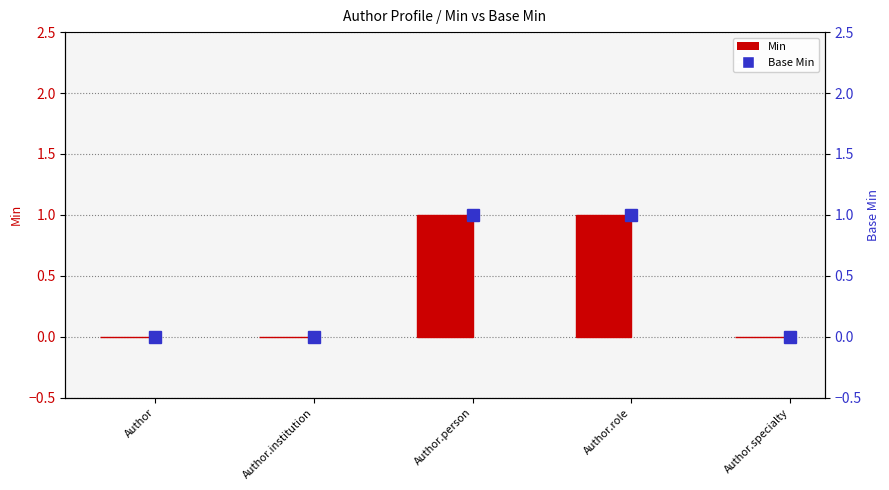

The Base Min series shows 0 at Author. True or false?

False